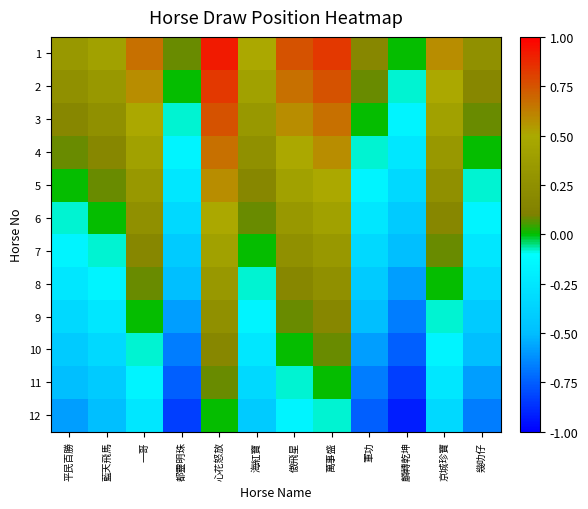

Which series has the widest spread of values?

2